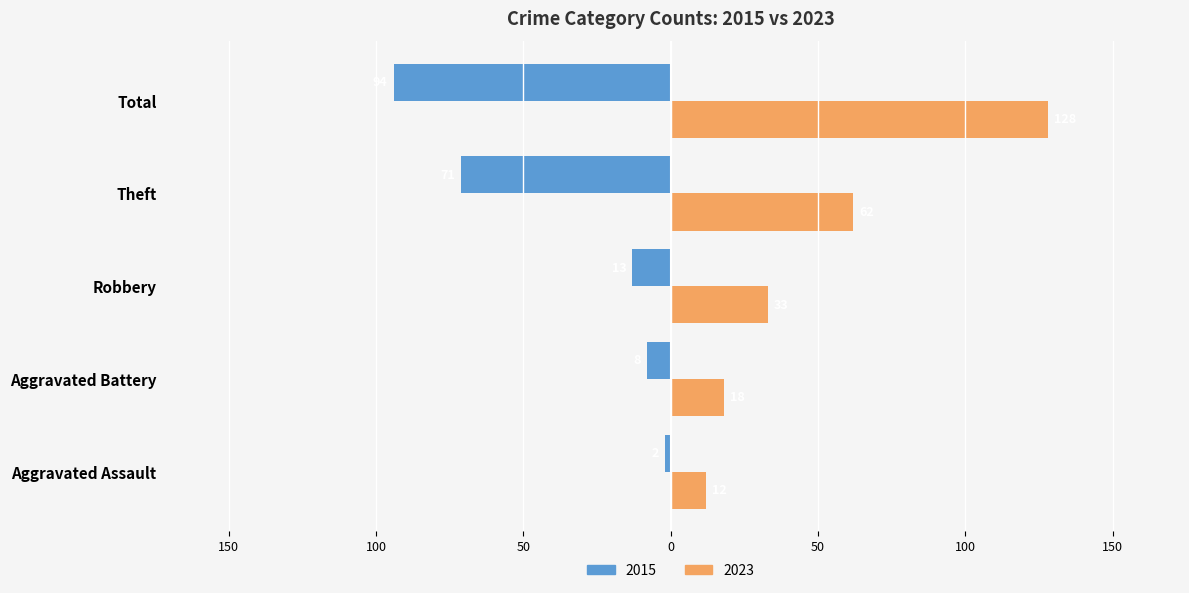

The 2023 series shows 128 at Total. True or false?

True